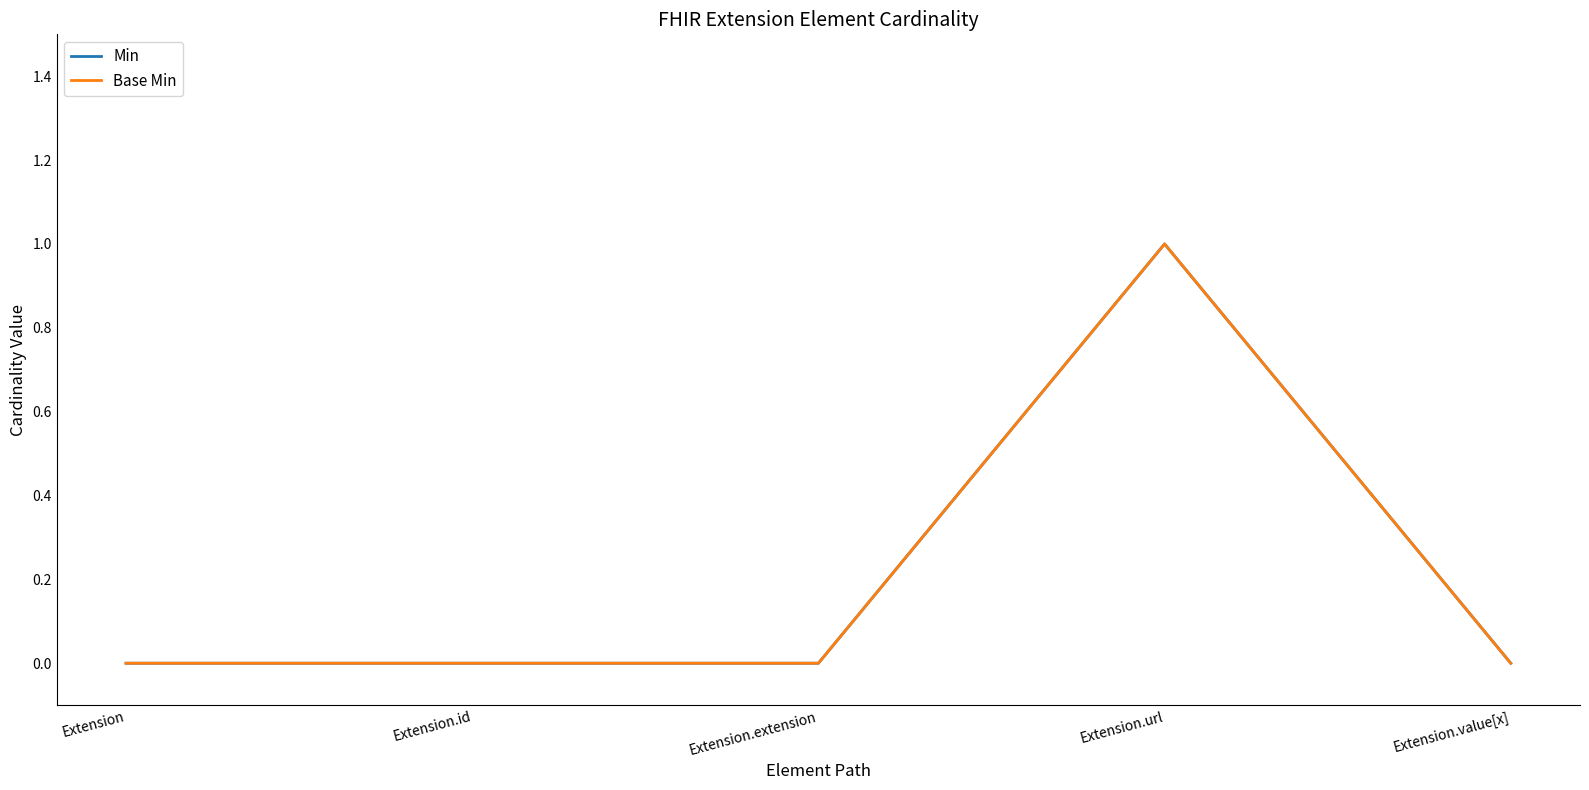

Does the chart display data point markers on the line(s)?

No